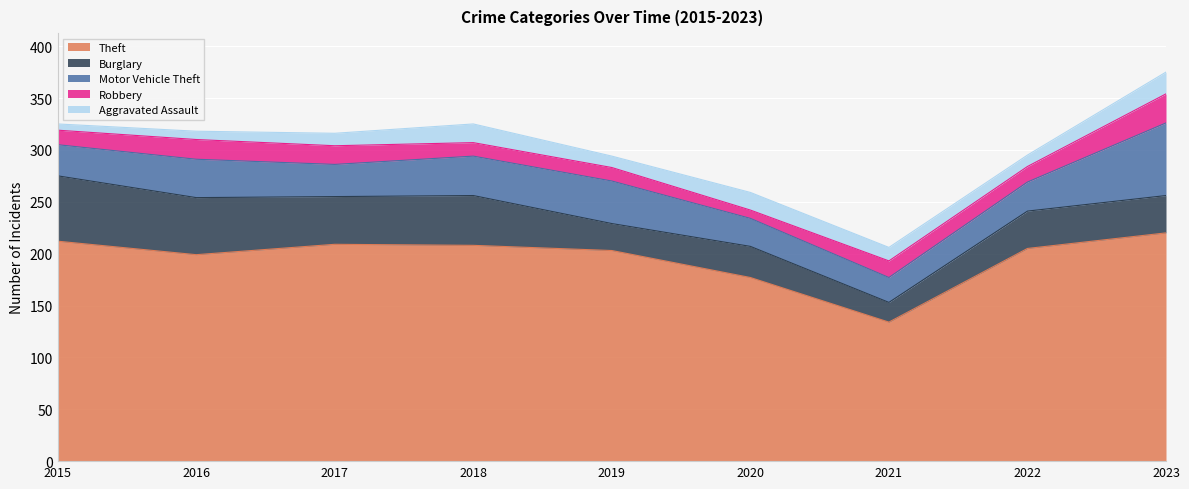

What is the sum of the Burglary values at 2023 and 2016?

91